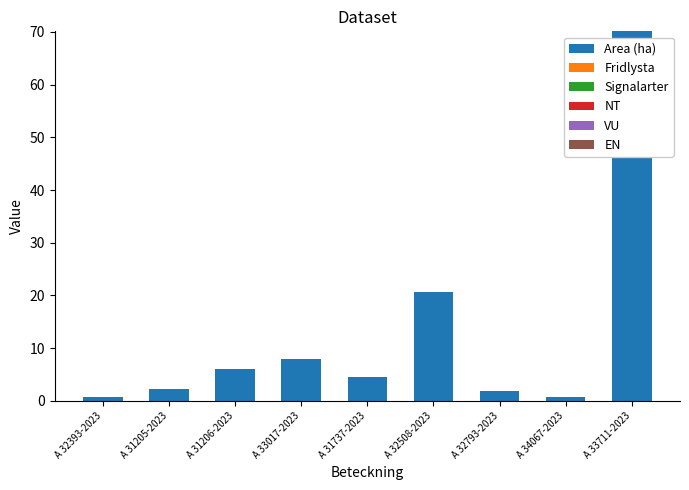

Which label corresponds to the largest value in the chart?

A 33711-2023